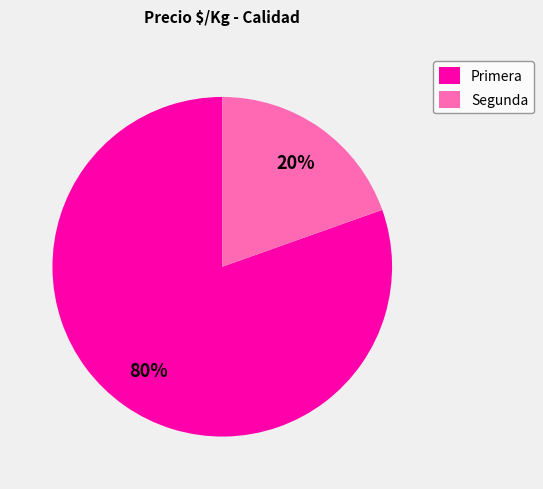

To the nearest percent, what percentage of the pie is Segunda?

20%